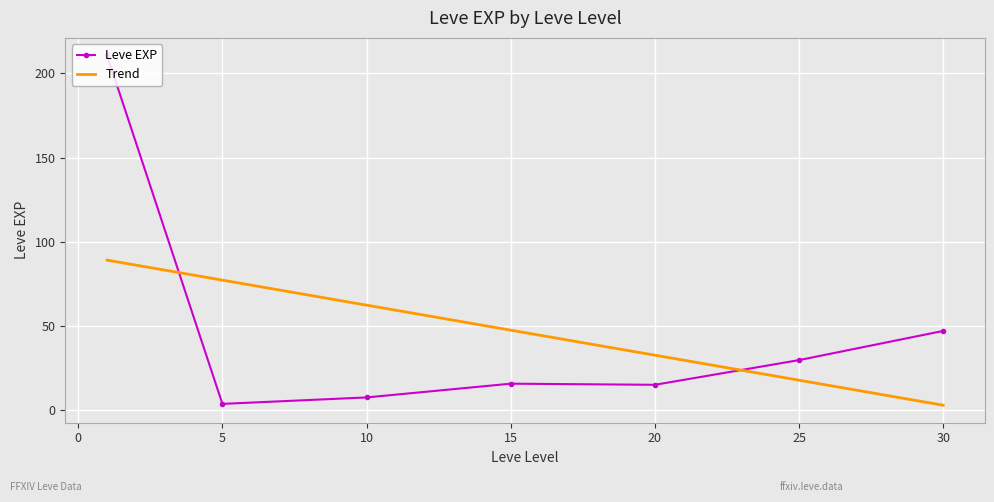

Which series has the widest spread of values?

Leve EXP